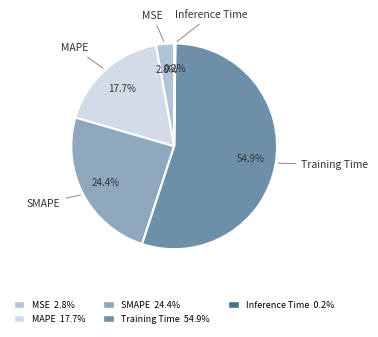

Is there a majority slice in this chart?

Yes